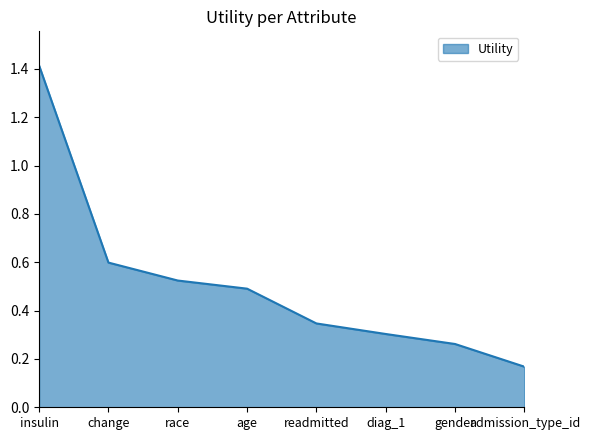

At which category does the chart reach its minimum across all series?

admission_type_id